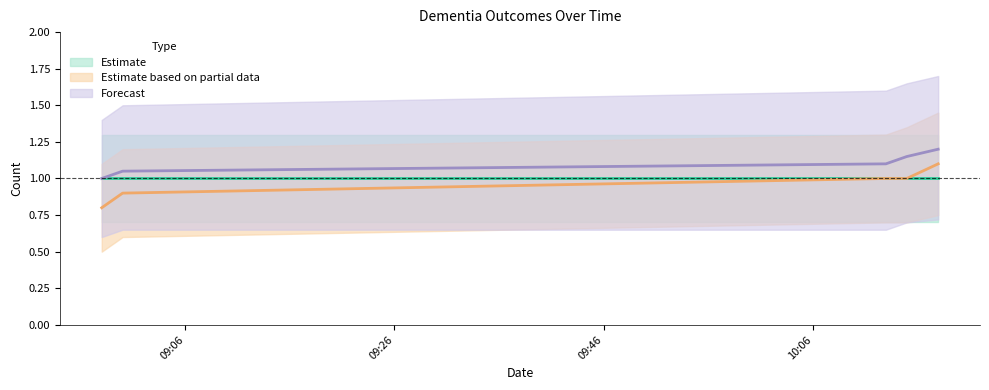

Which has a higher value, 2019-04-16 08:58:00 or 2019-04-16 09:00:00?

2019-04-16 09:00:00